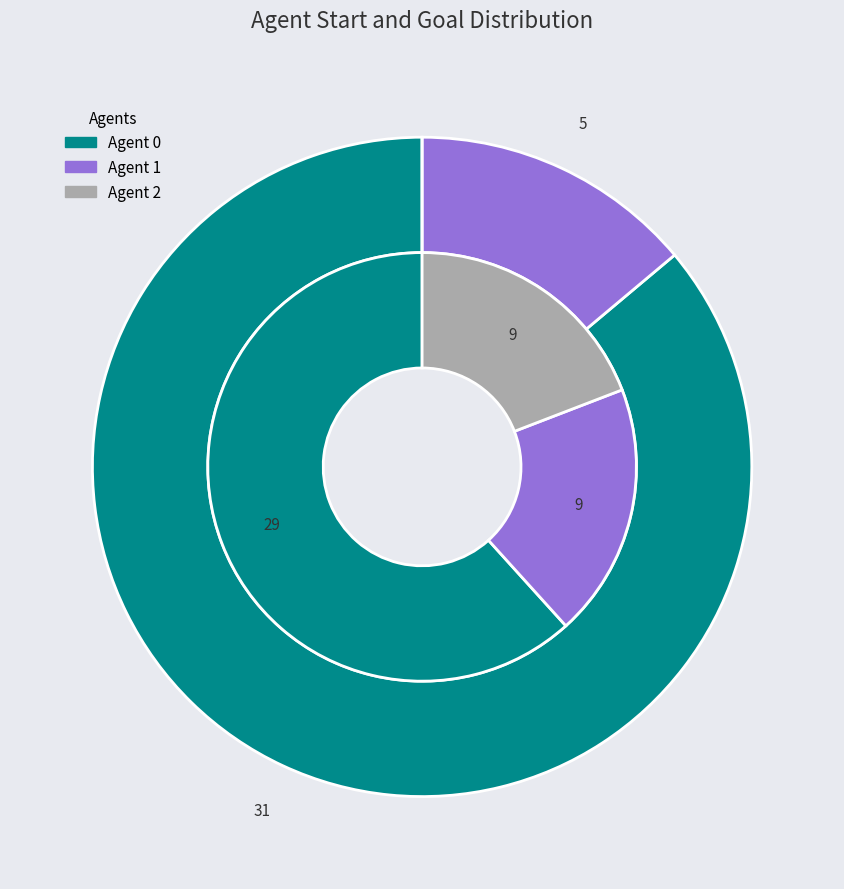

True or false: 1 accounts for 25% of the total.

False